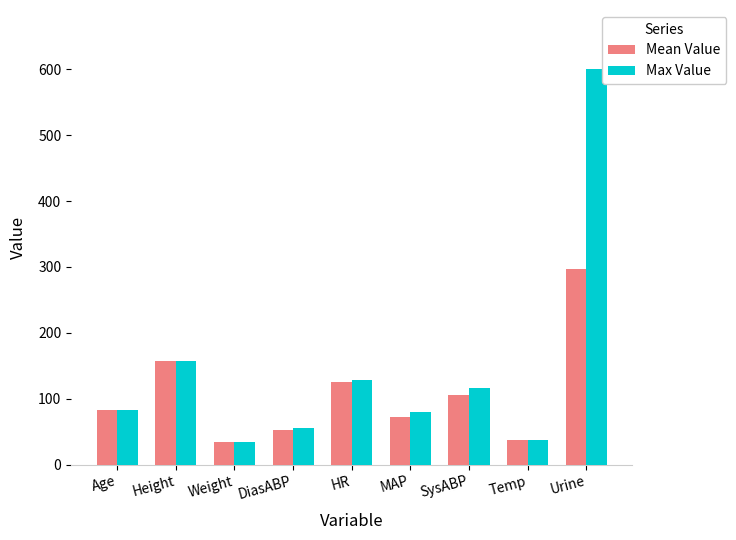

At which category is the sum across all series the highest?

Urine